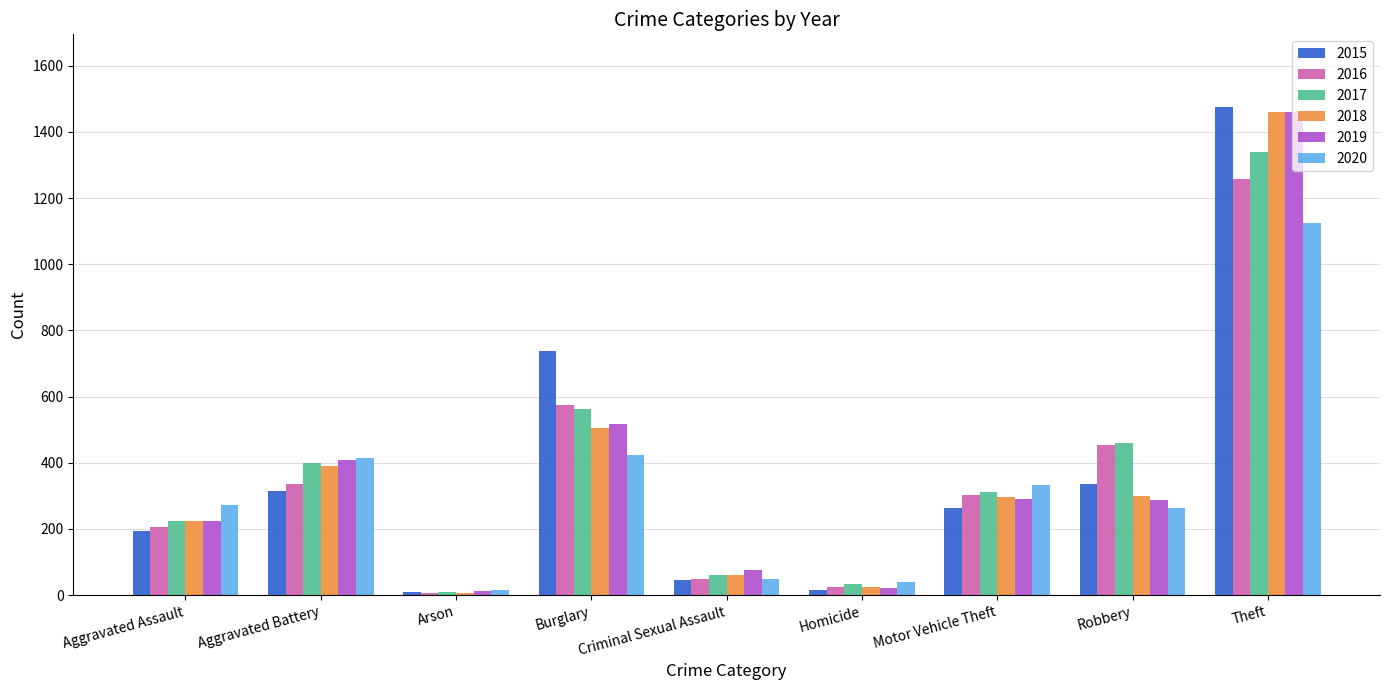

Is the value of 2019 at Criminal Sexual Assault greater than the value of 2016 at Arson?

Yes